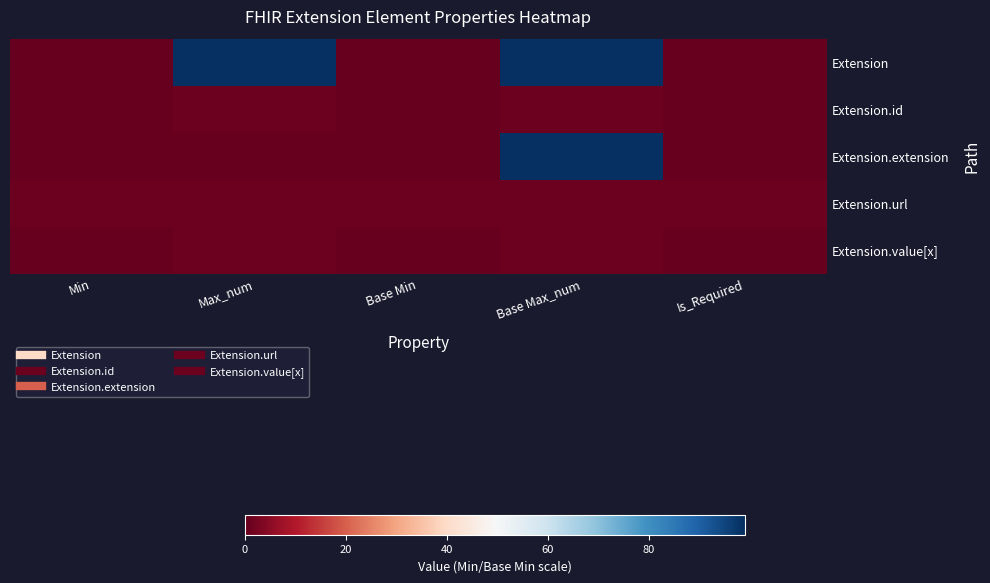

Count the number of data series in this chart.

5